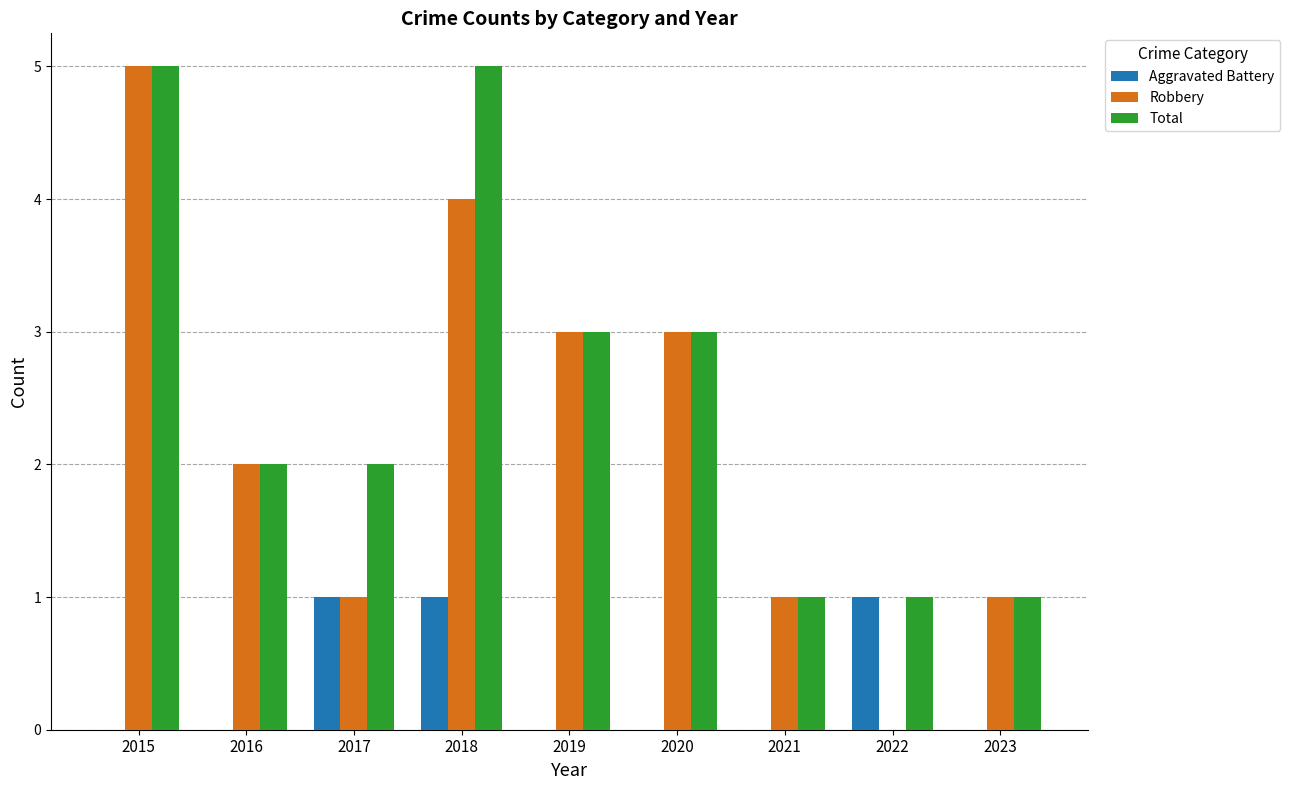

At which label does Robbery reach its peak?

2015